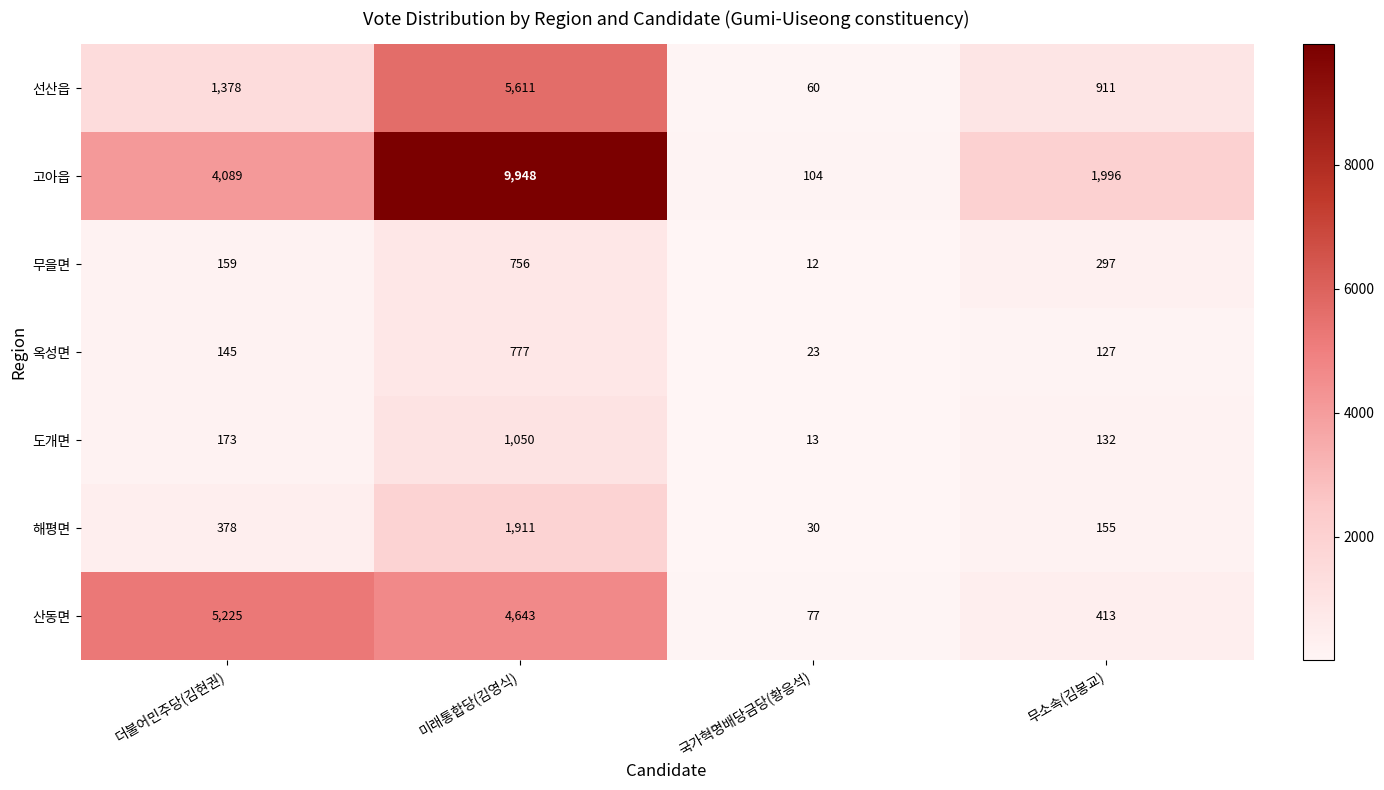

What is the sum of all 산동면 values?

10358